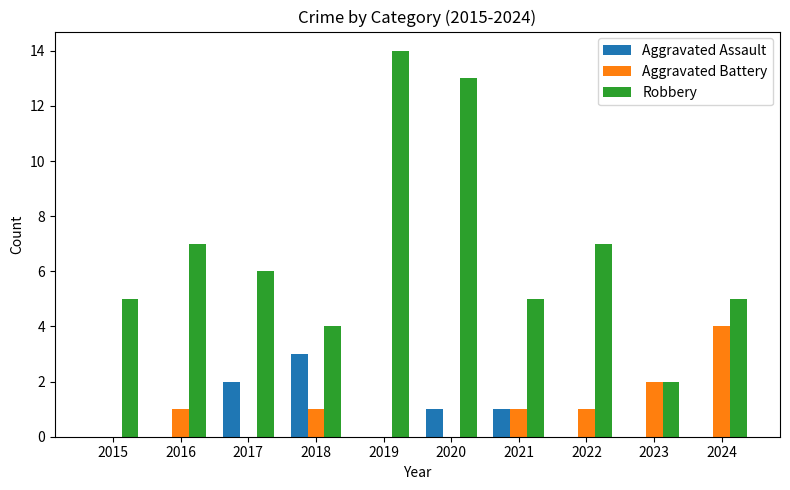

What is the approximate value of Robbery at 2017?

6